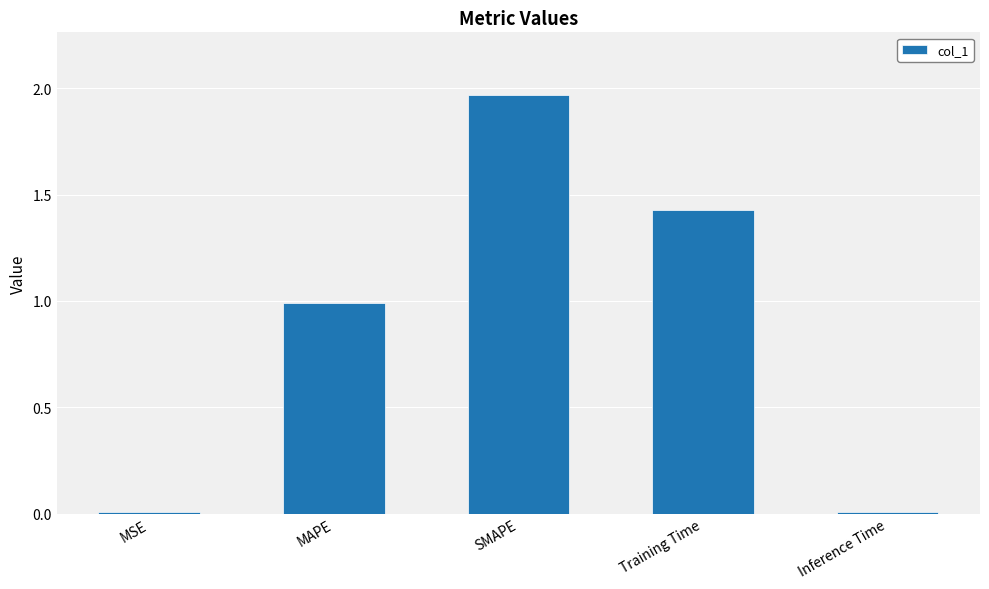

The value at SMAPE is 3.4. True or false?

False